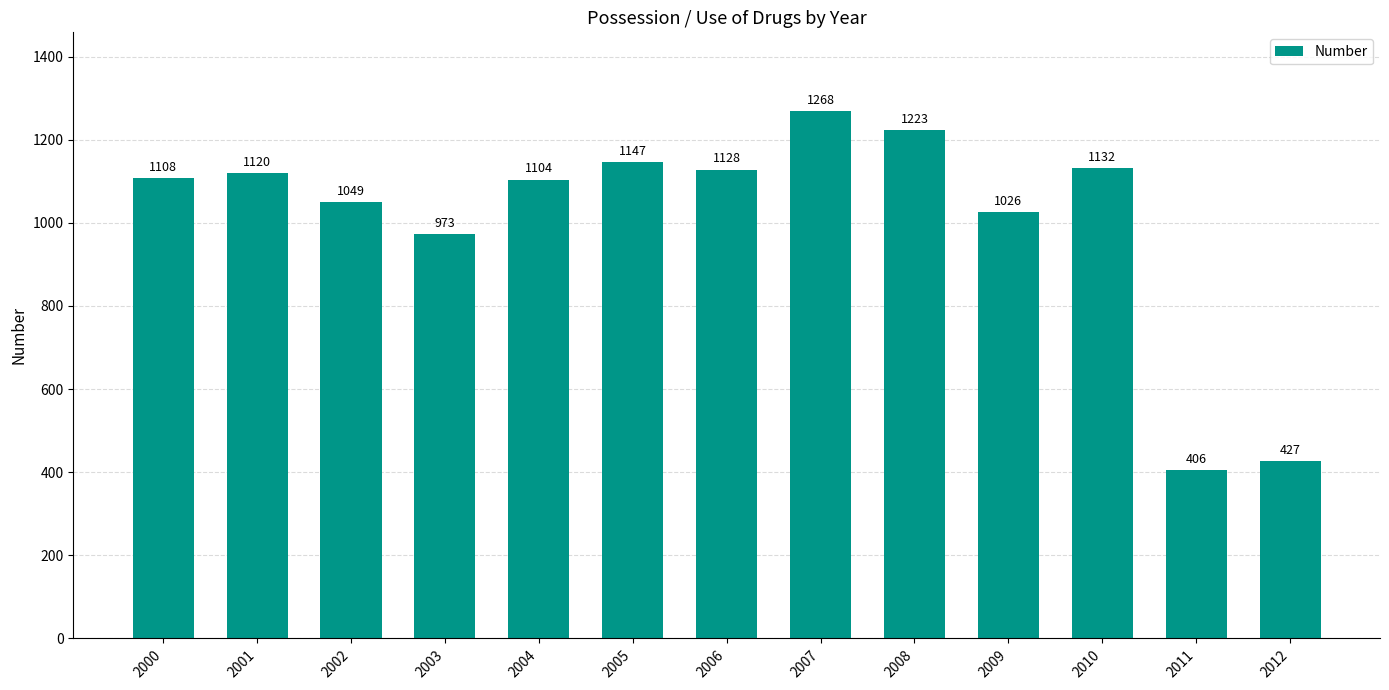

What is the average value?

1009